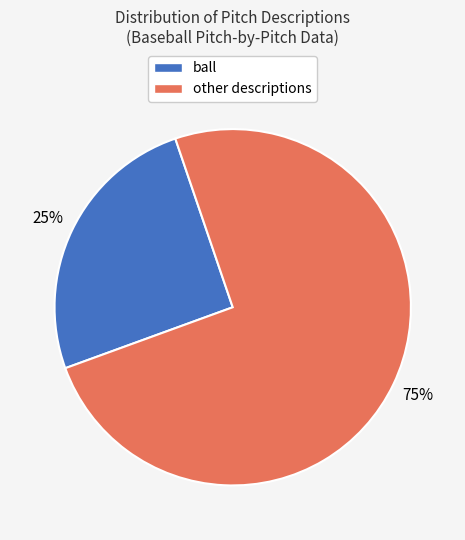

To the nearest percent, what is the average slice percentage?

50%